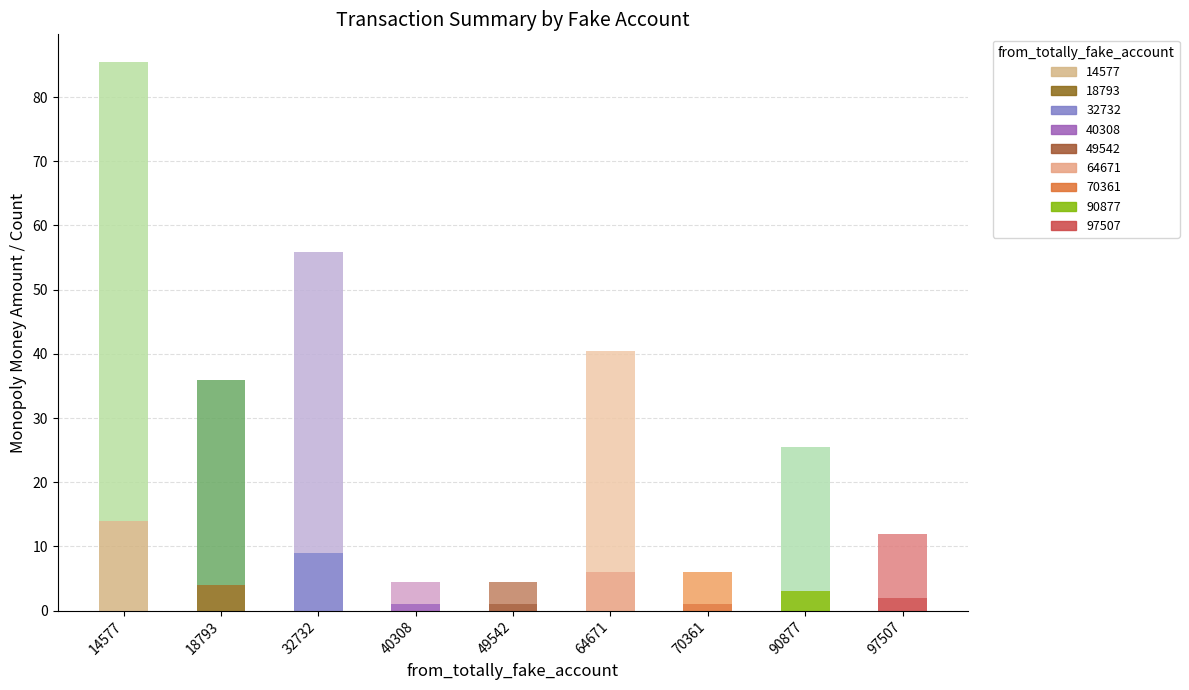

At which category is the sum across all series the highest?

14577